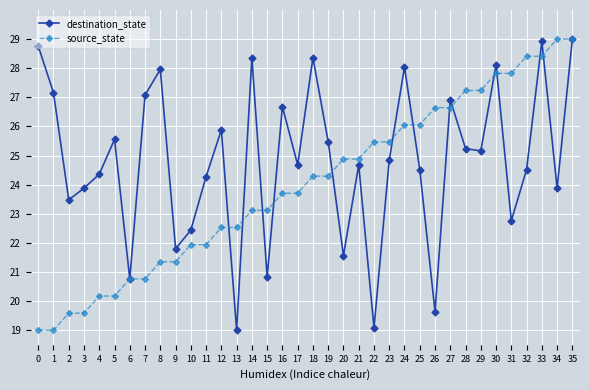

Rank the series at 12 from highest to lowest value.

destination_state, source_state